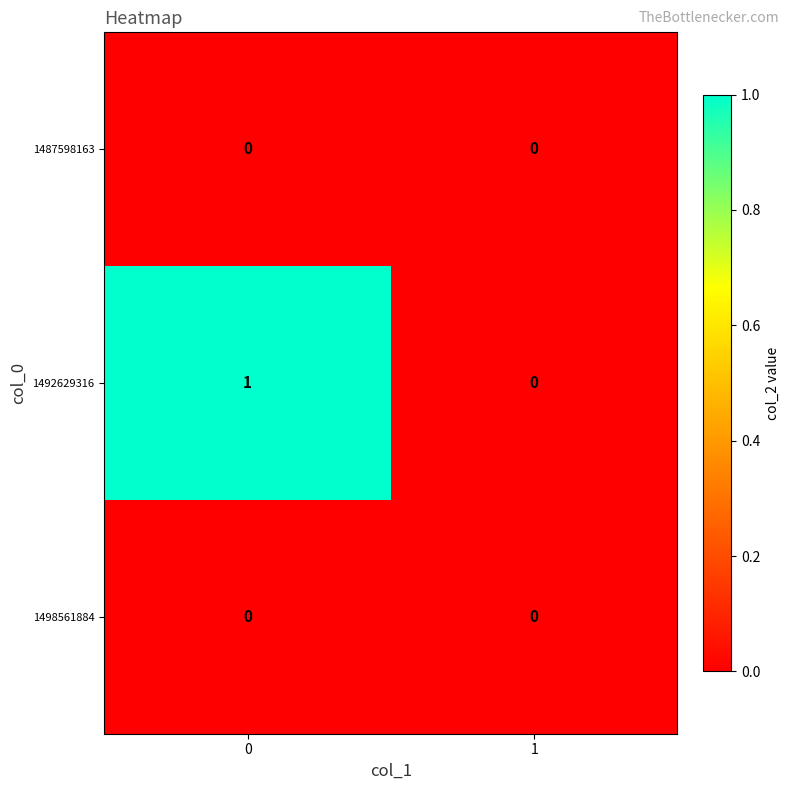

List the labels in order of 1492629316 value, smallest first.

1, 0